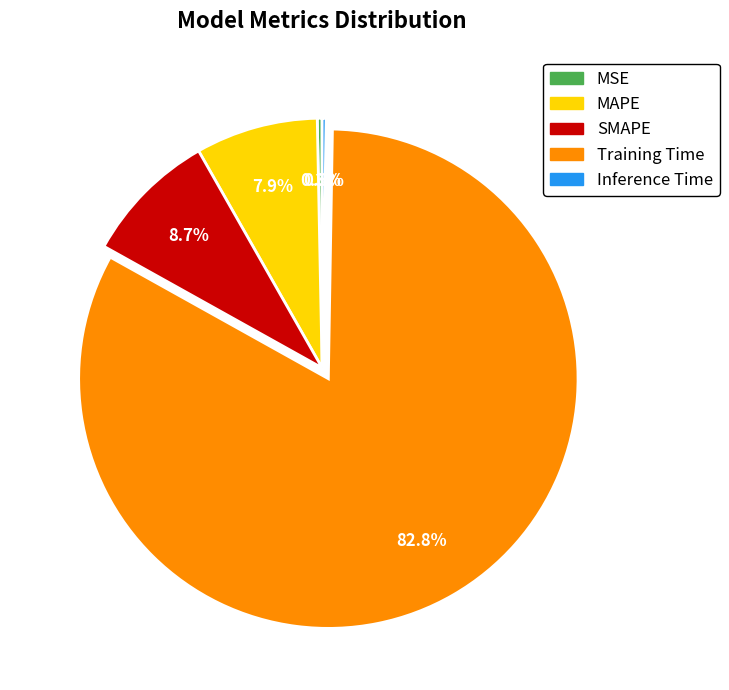

Which slice is the largest?

Training Time